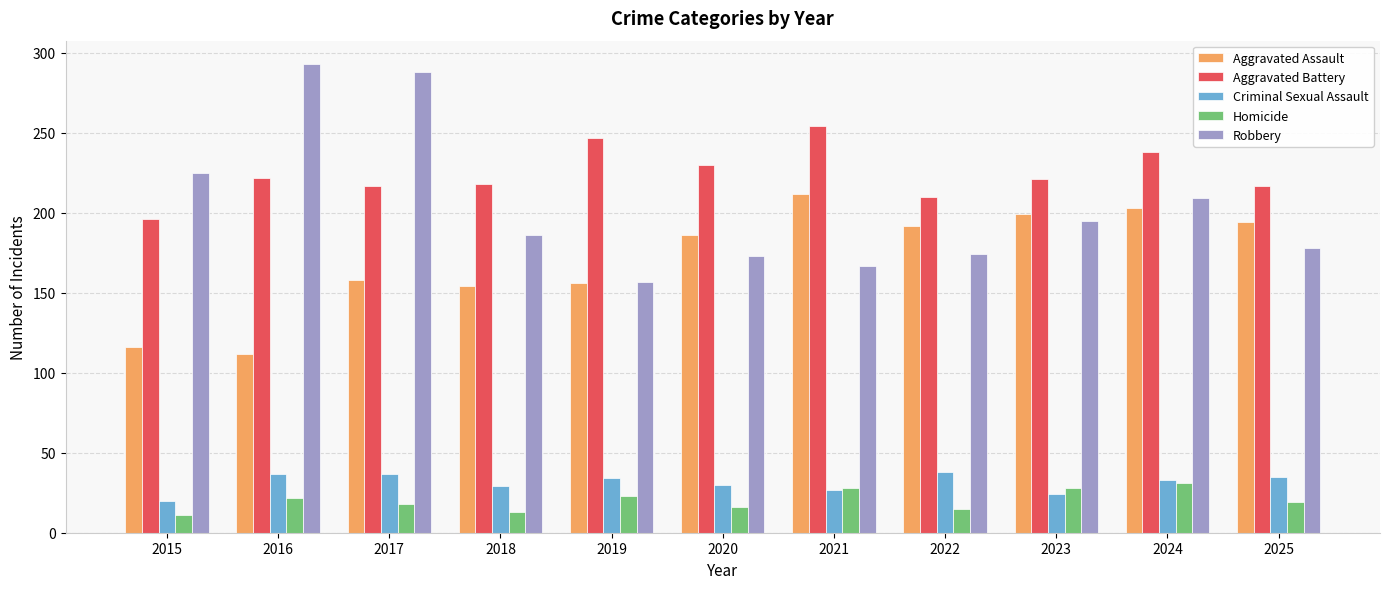

What is the lowest value of the Aggravated Battery series?

196